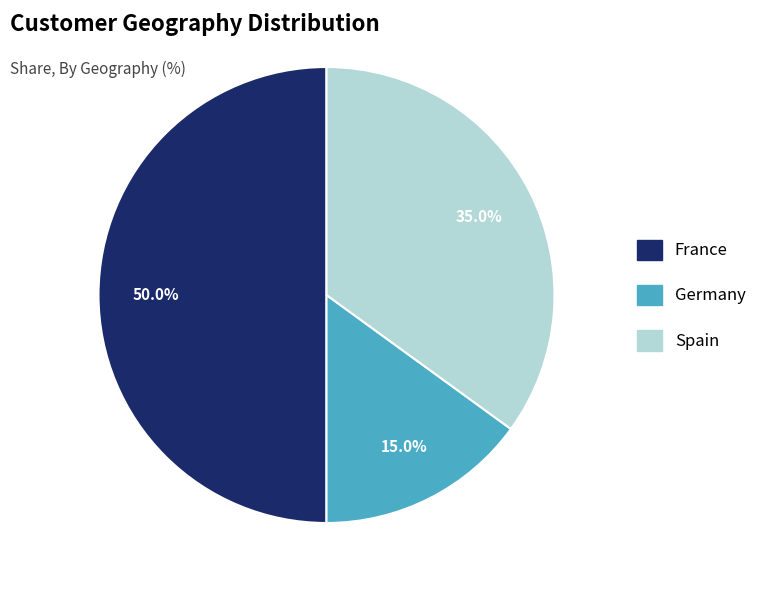

Which slice is the largest?

France